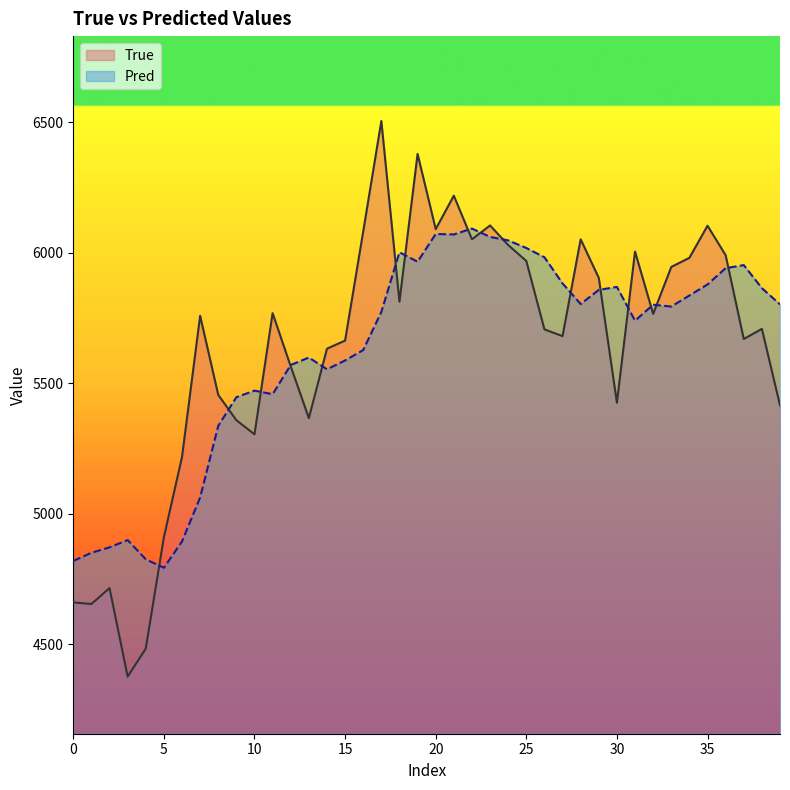

The value of Pred at 15 is 8728.2. True or false?

False